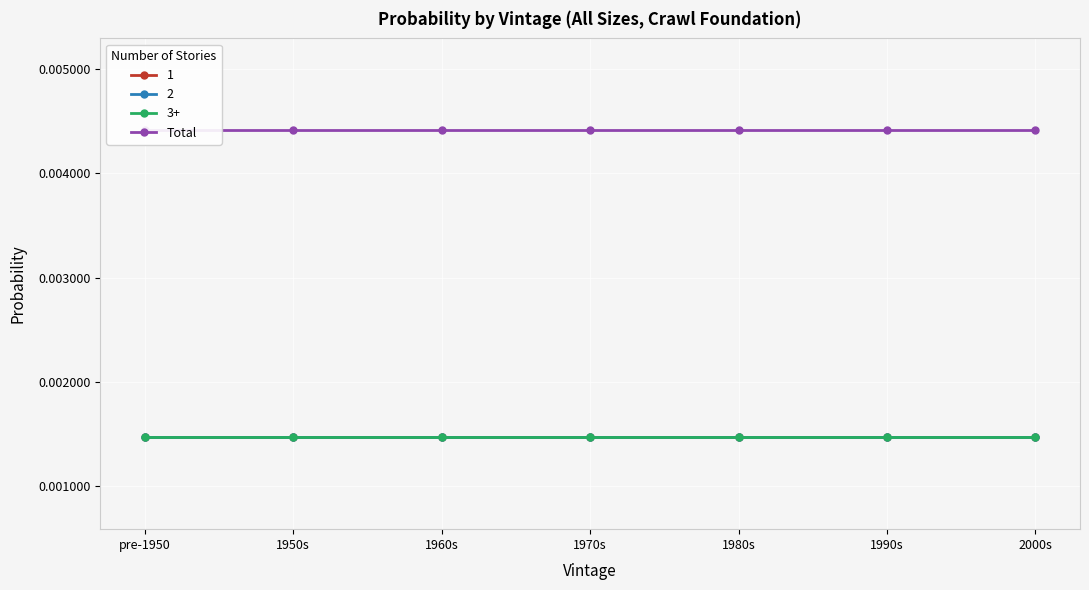

Is this an area chart (filled region under the line)?

No